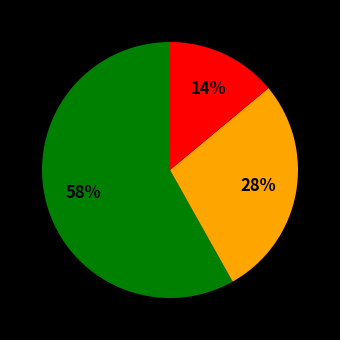

Is there a majority slice in this chart?

Yes